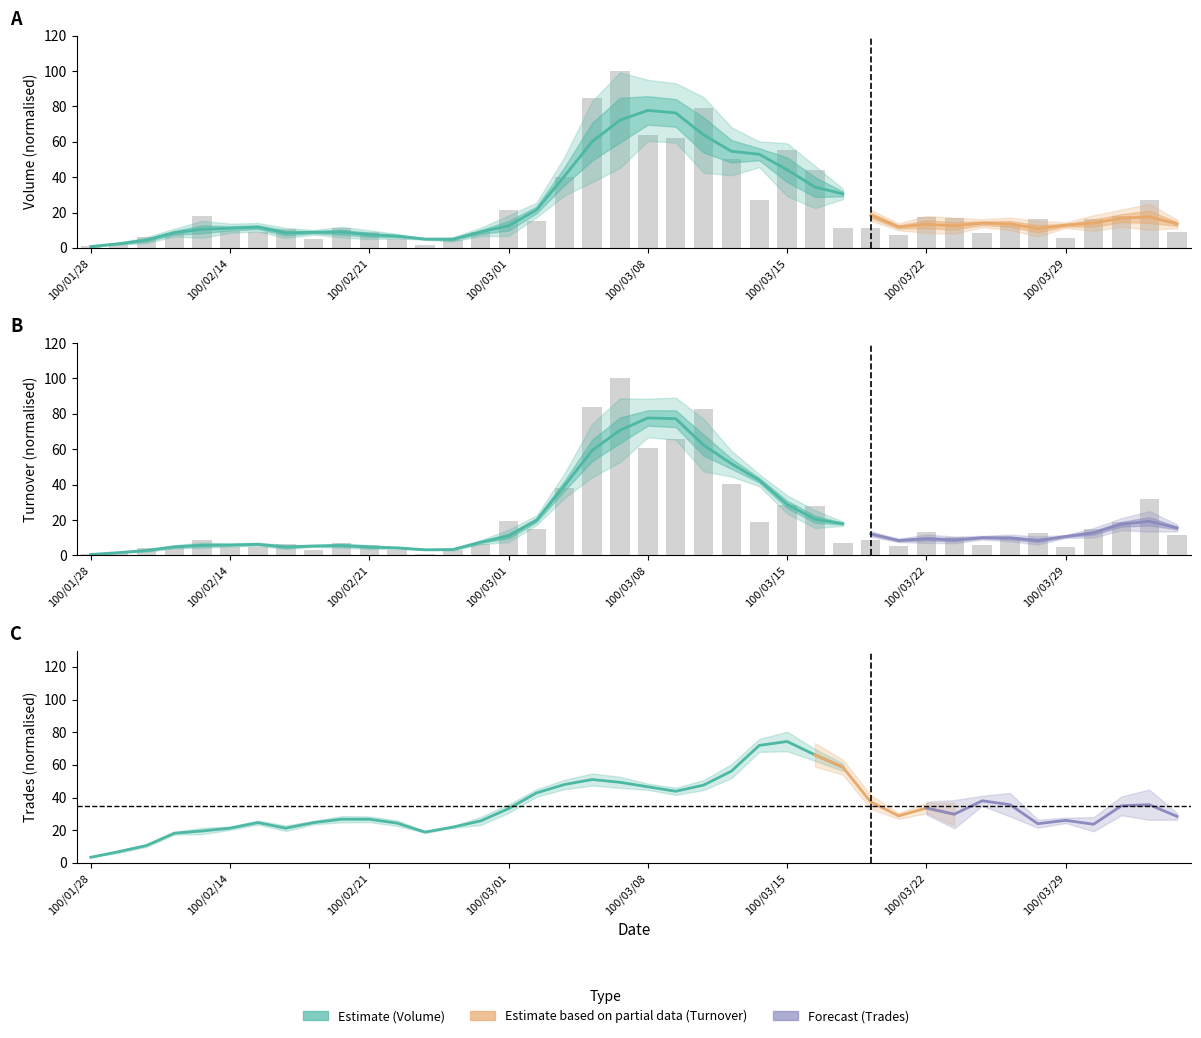

Does the chart contain any negative values?

No